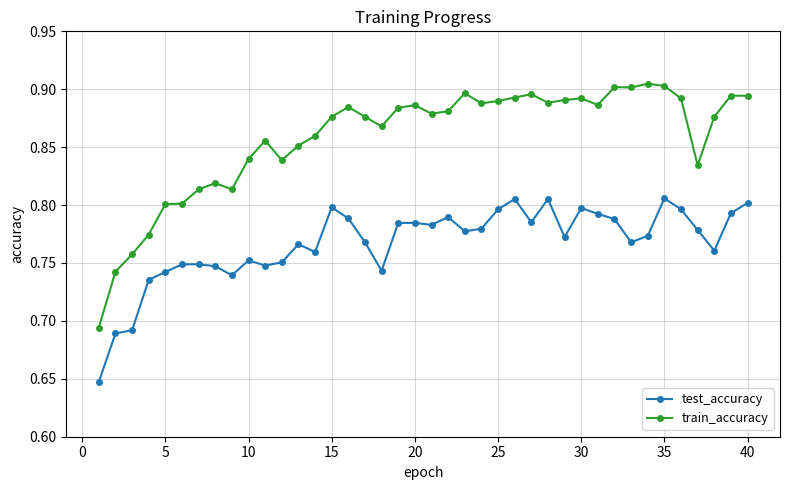

True or false: test_accuracy and train_accuracy cross at least once.

False